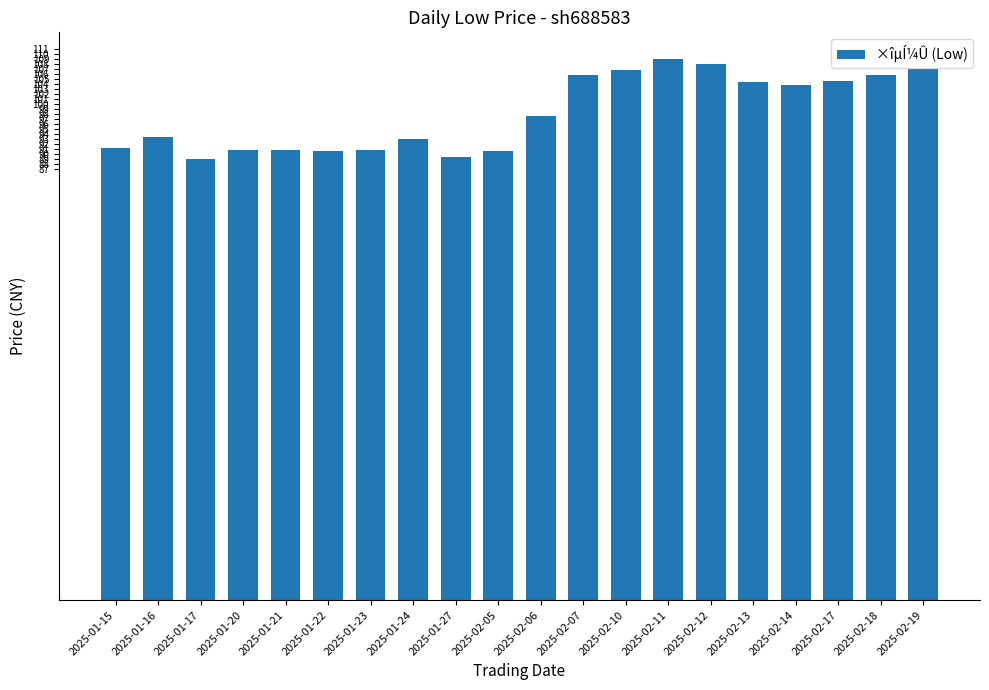

What is the ratio of the value at 2025-02-05 to the value at 2025-02-19?

0.8